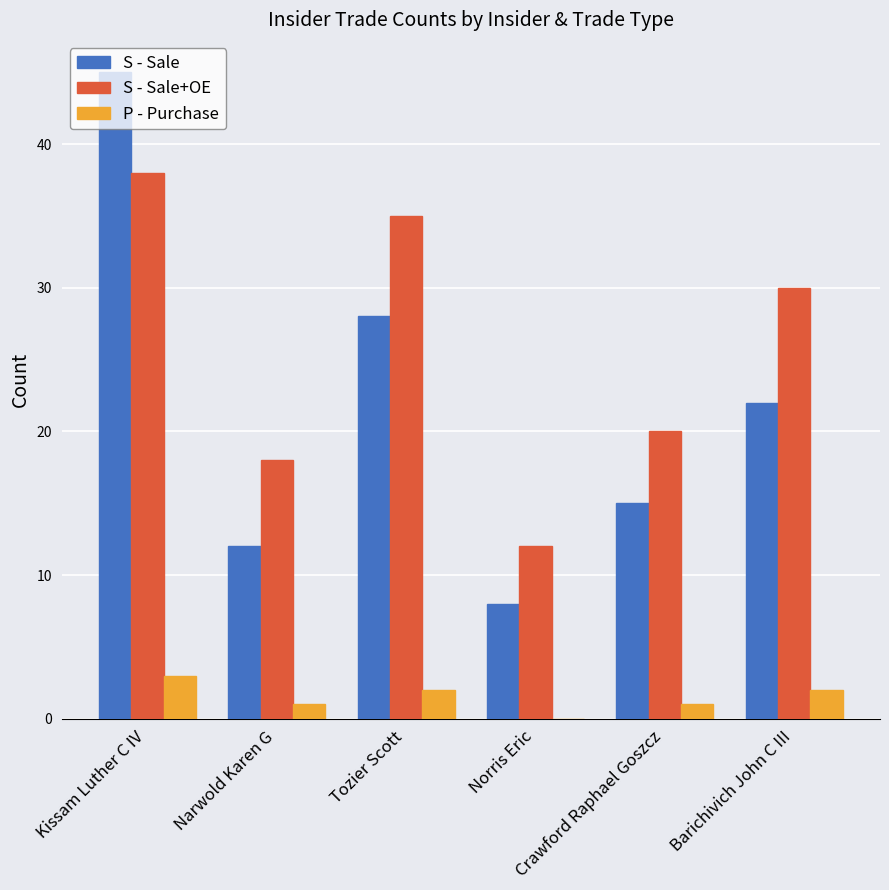

Is the value of P - Purchase at Tozier Scott greater than the value of S - Sale+OE at Barichivich John C III?

No